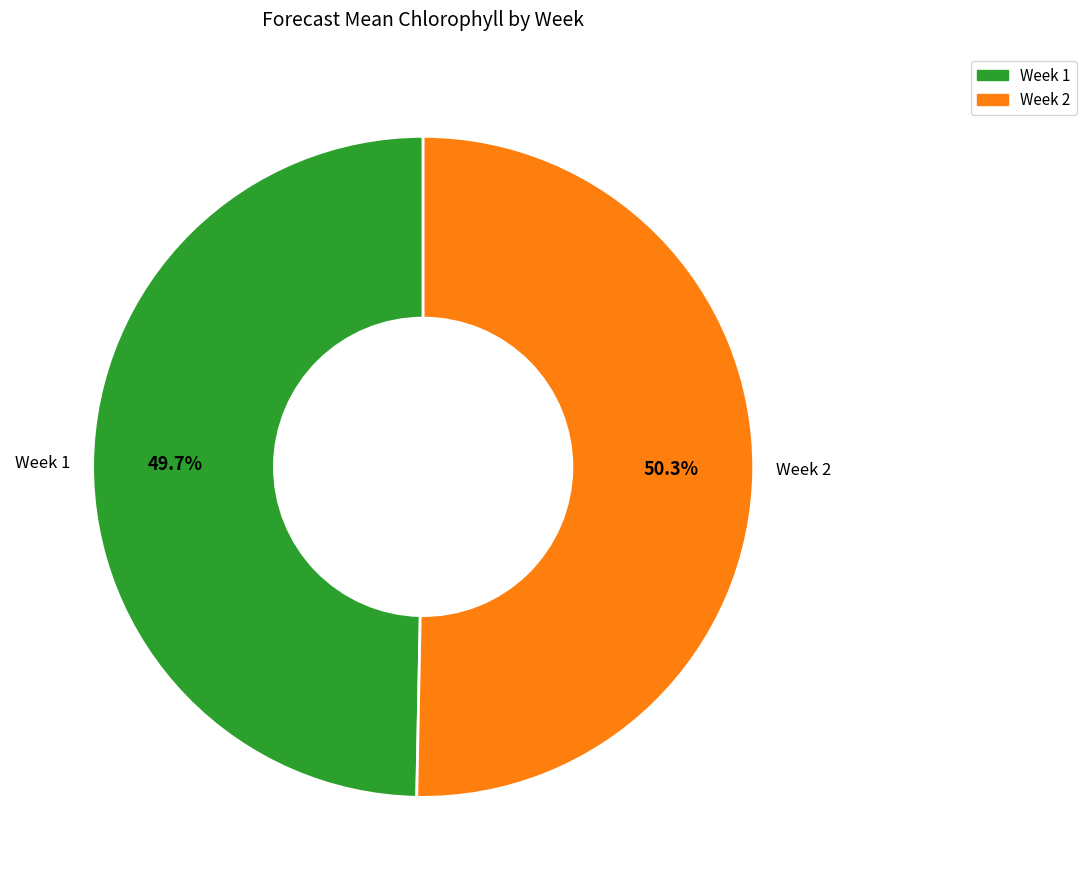

Is there any slice that represents more than half of the pie?

Yes